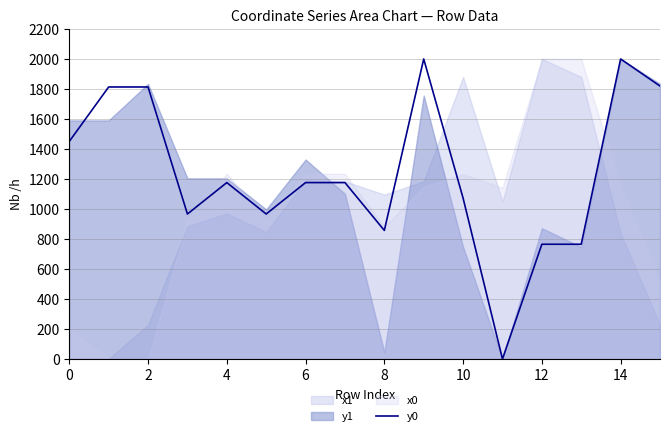

The value at 12 is 1982.9. True or false?

False